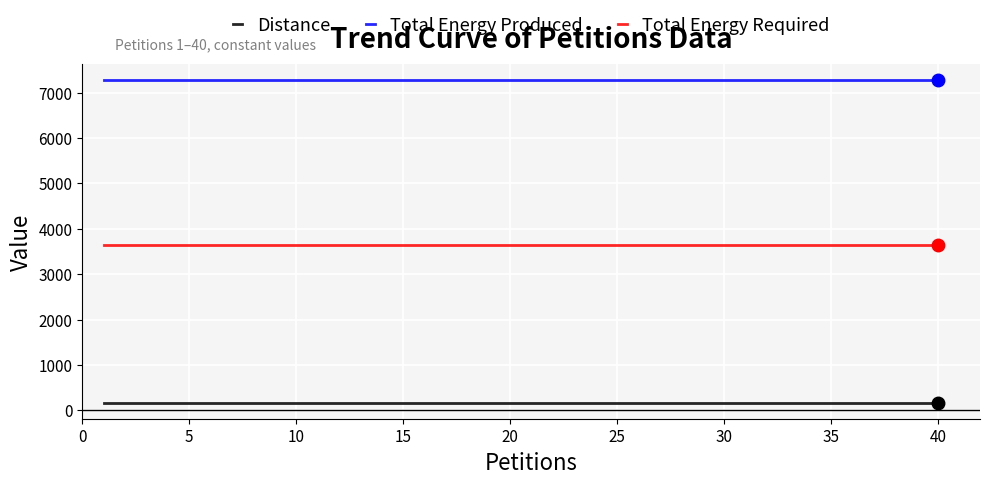

What is the lowest value of the Total Energy Required series?

3635